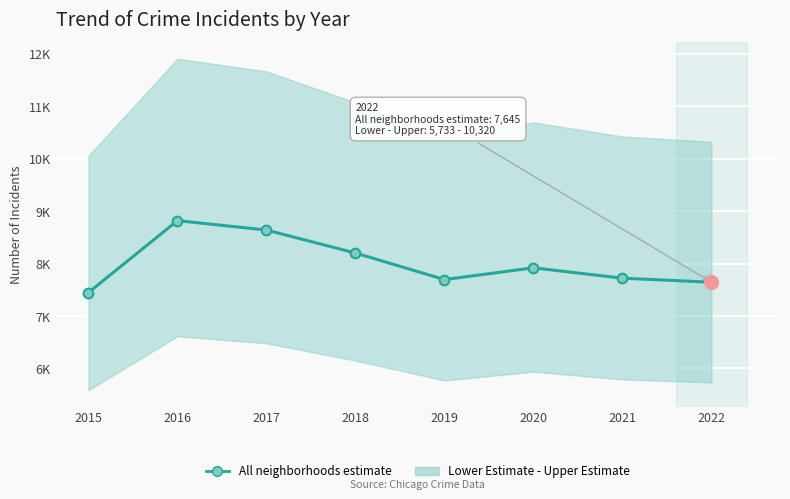

Reading left to right, what are all the values shown in this chart?

7448	8819	8639	8201	7695	7919	7721	7645